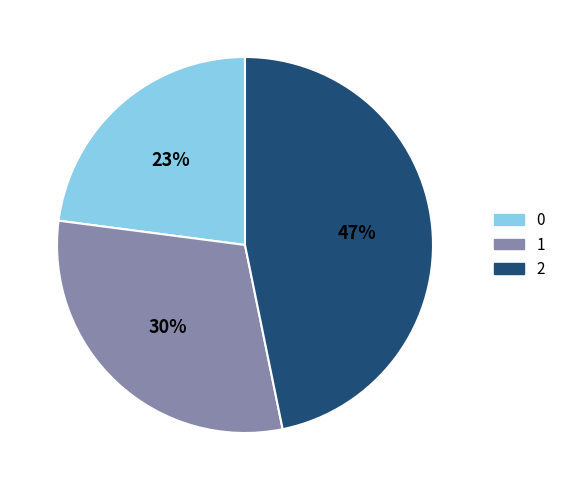

Is there a majority slice in this chart?

No